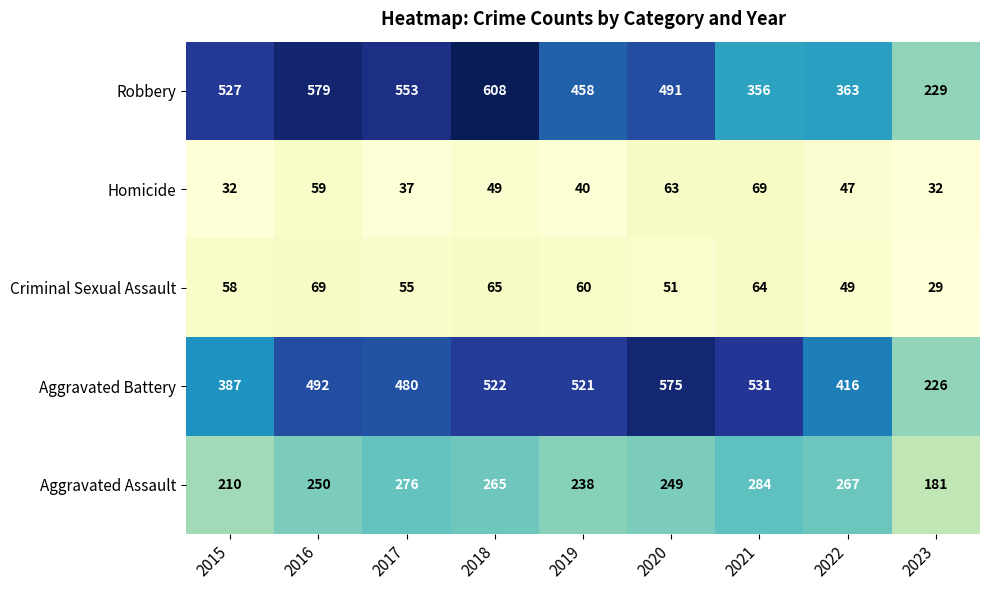

What is the maximum value shown in the chart?

608